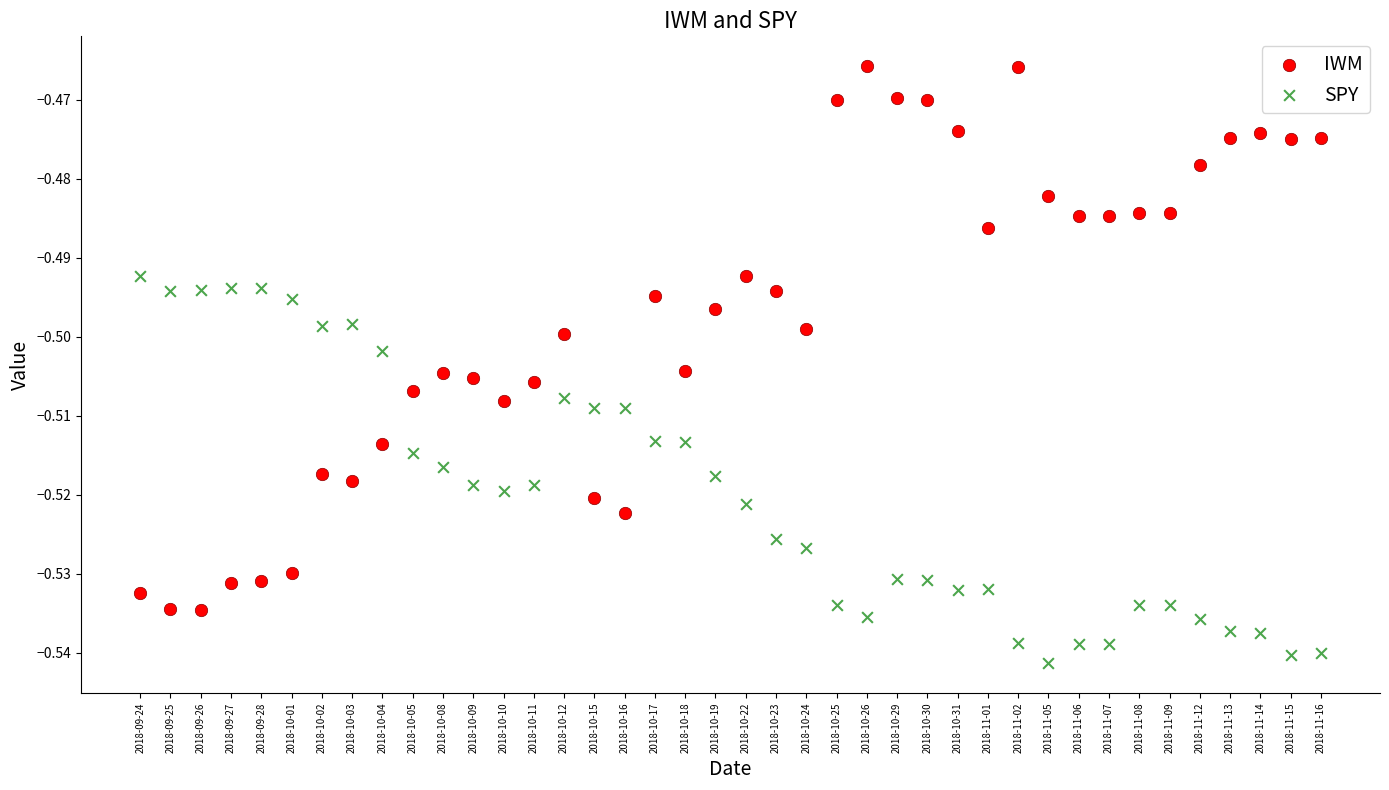

Which series reaches the minimum Y coordinate?

SPY